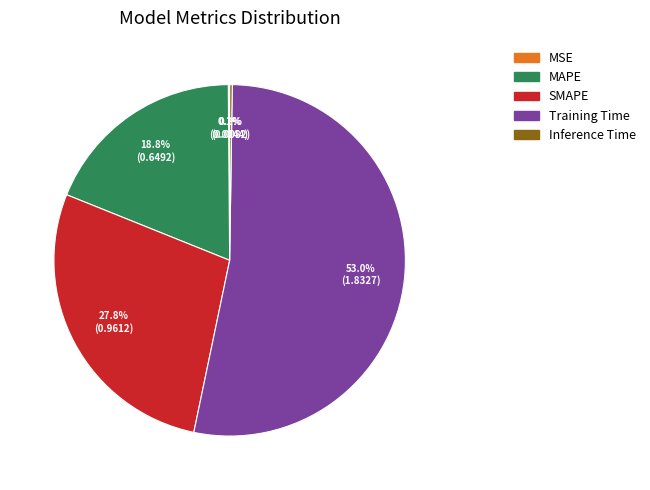

Which slice is the largest?

Training Time